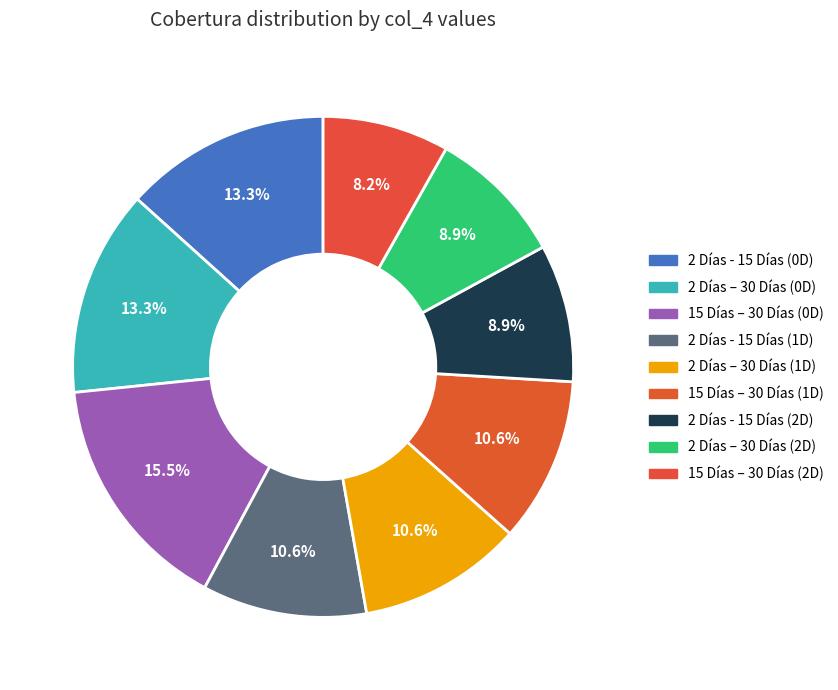

What percentage is the 15 Días – 30 Días (2D) slice, to the nearest percent?

8%